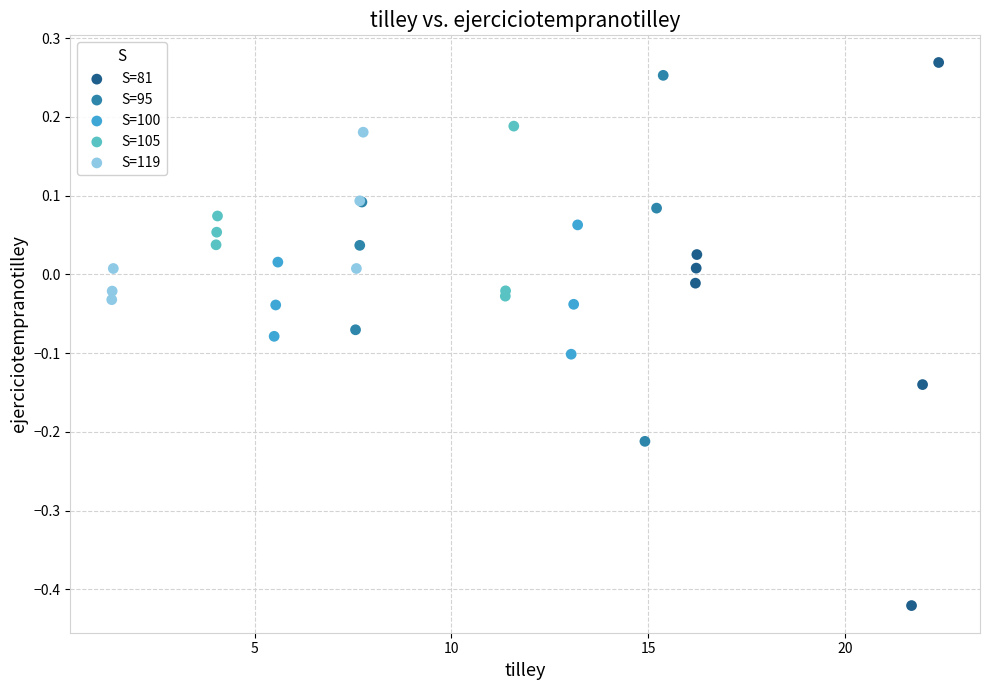

Which series has the widest spread of Y values?

S=81